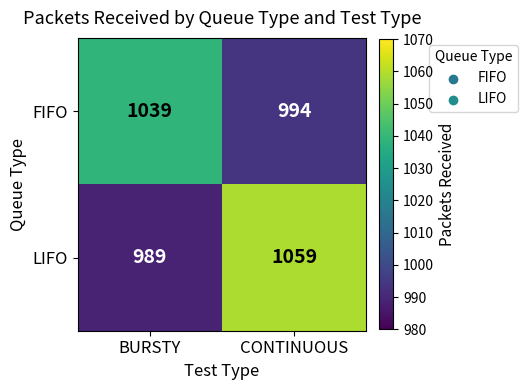

Which series has the largest total across all categories?

LIFO